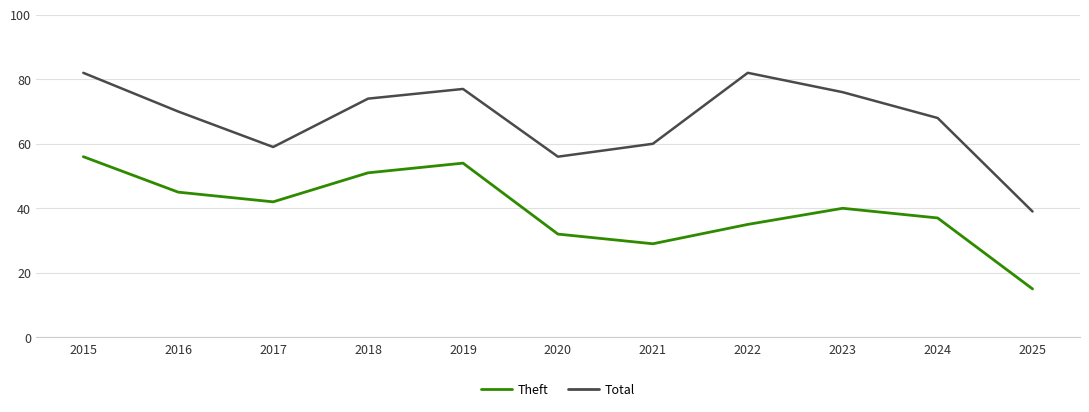

Is it true that Theft equals 35 at 2022?

True